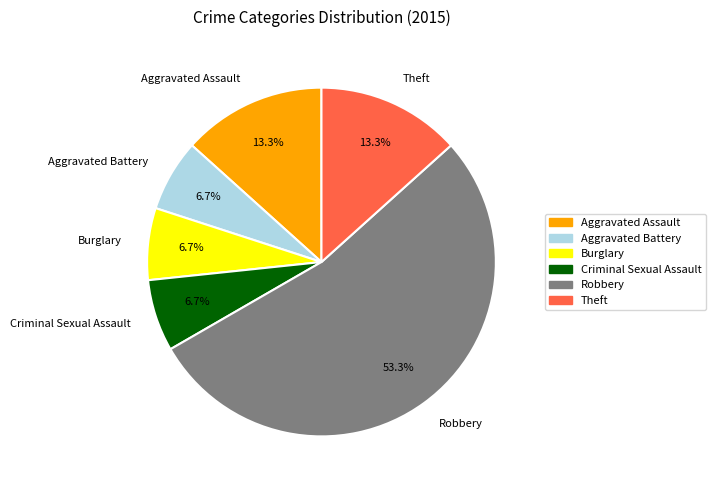

Which category accounts for the majority?

Robbery